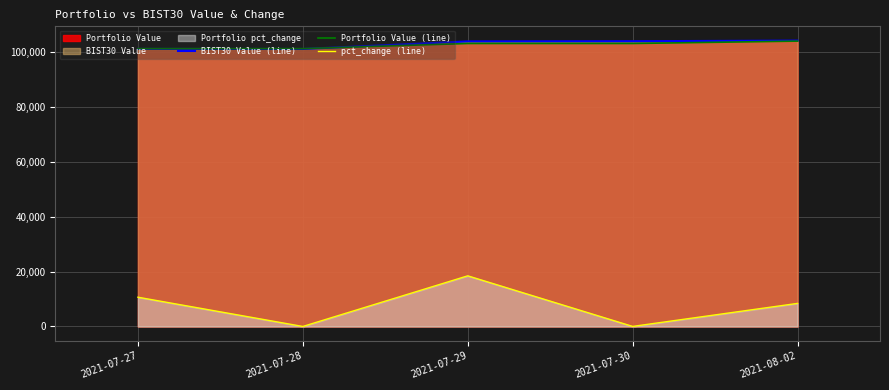

Which label corresponds to the largest value in the chart?

2021-08-02